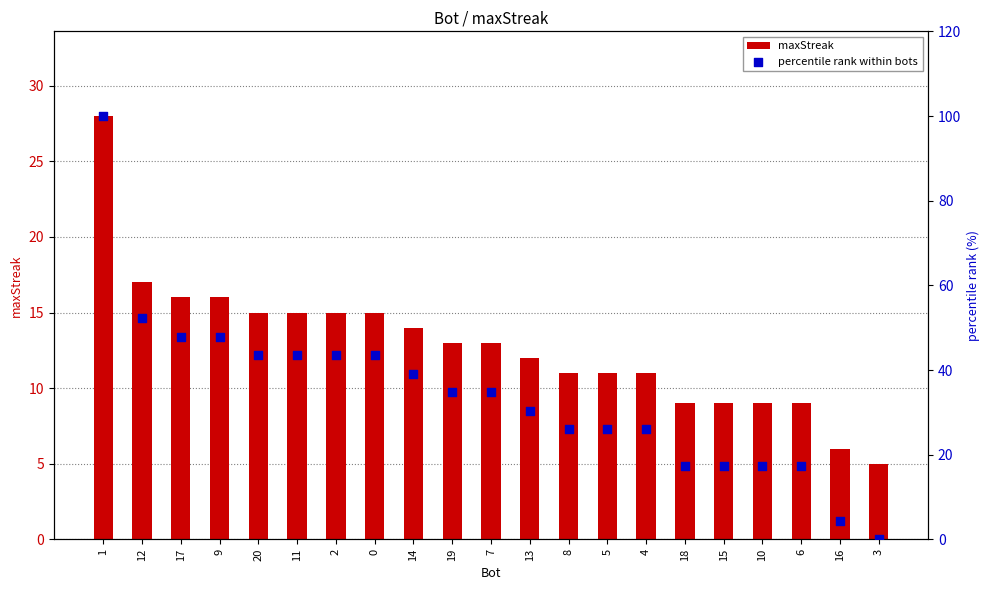

What are all the series names shown in the legend?

maxStreak, percentile rank within bots